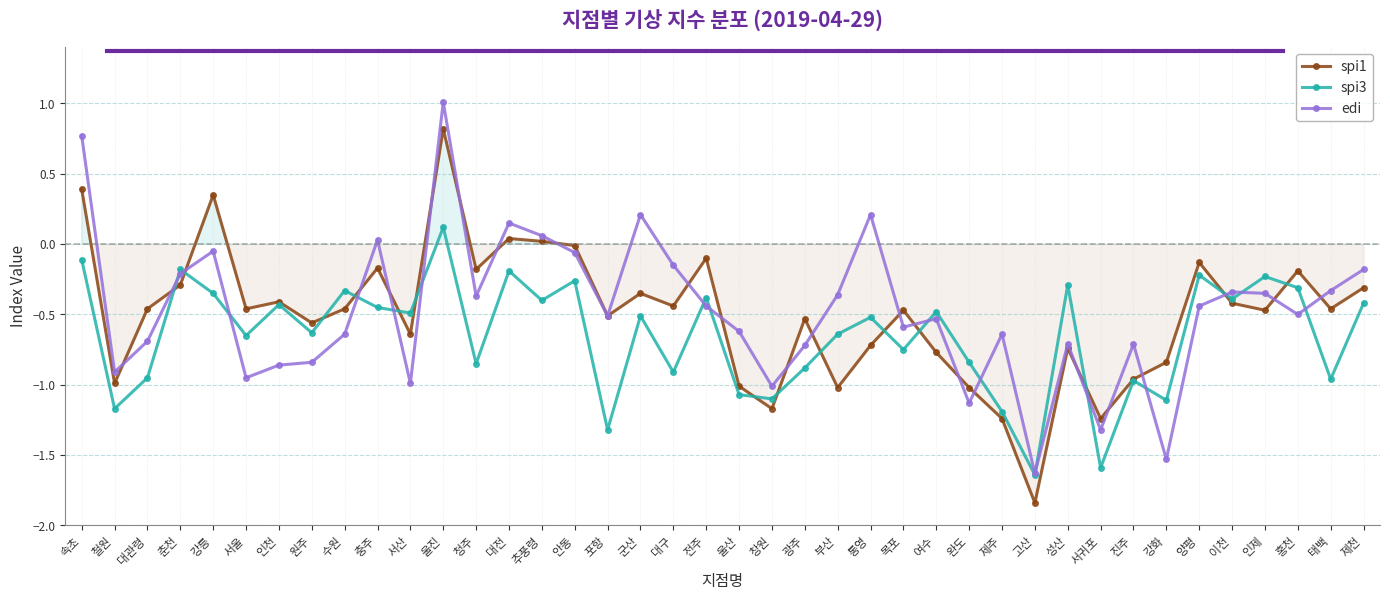

Reading left to right, list all the values displayed in this chart.

spi1: 속초=0.4	철원=-1.0	대관령=-0.5	춘천=-0.3	강릉=0.3	서울=-0.5	인천=-0.4	원주=-0.6	수원=-0.5	충주=-0.2	서산=-0.6	울진=0.8	청주=-0.2	대전=0.0	추풍령=0.0	안동=-0.0	포항=-0.5	군산=-0.3	대구=-0.4	전주=-0.1	울산=-1.0	창원=-1.2	광주=-0.5	부산=-1.0	통영=-0.7	목포=-0.5	여수=-0.8	완도=-1.0	제주=-1.2	고산=-1.8	성산=-0.7	서귀포=-1.2	진주=-1.0	강화=-0.8	양평=-0.1	이천=-0.4	인제=-0.5	홍천=-0.2	태백=-0.5	제천=-0.3
spi3: 속초=-0.1	철원=-1.2	대관령=-0.9	춘천=-0.2	강릉=-0.3	서울=-0.7	인천=-0.4	원주=-0.6	수원=-0.3	충주=-0.5	서산=-0.5	울진=0.1	청주=-0.8	대전=-0.2	추풍령=-0.4	안동=-0.3	포항=-1.3	군산=-0.5	대구=-0.9	전주=-0.4	울산=-1.1	창원=-1.1	광주=-0.9	부산=-0.6	통영=-0.5	목포=-0.8	여수=-0.5	완도=-0.8	제주=-1.2	고산=-1.6	성산=-0.3	서귀포=-1.6	진주=-1.0	강화=-1.1	양평=-0.2	이천=-0.4	인제=-0.2	홍천=-0.3	태백=-1.0	제천=-0.4
edi: 속초=0.8	철원=-0.9	대관령=-0.7	춘천=-0.2	강릉=-0.1	서울=-0.9	인천=-0.9	원주=-0.8	수원=-0.6	충주=0.0	서산=-1.0	울진=1.0	청주=-0.4	대전=0.1	추풍령=0.1	안동=-0.1	포항=-0.5	군산=0.2	대구=-0.1	전주=-0.4	울산=-0.6	창원=-1.0	광주=-0.7	부산=-0.4	통영=0.2	목포=-0.6	여수=-0.5	완도=-1.1	제주=-0.6	고산=-1.6	성산=-0.7	서귀포=-1.3	진주=-0.7	강화=-1.5	양평=-0.4	이천=-0.3	인제=-0.3	홍천=-0.5	태백=-0.3	제천=-0.2